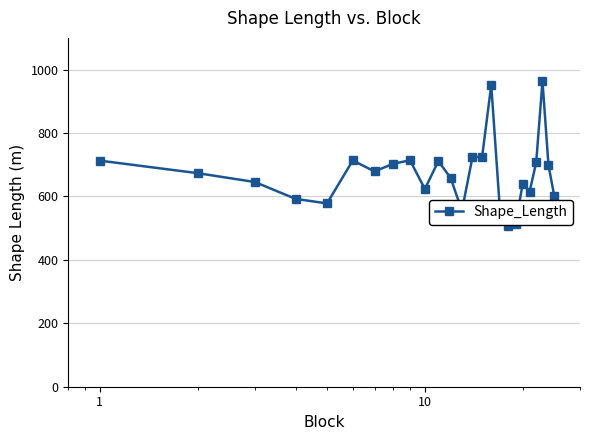

What is the difference between the maximum and minimum values?

457.2